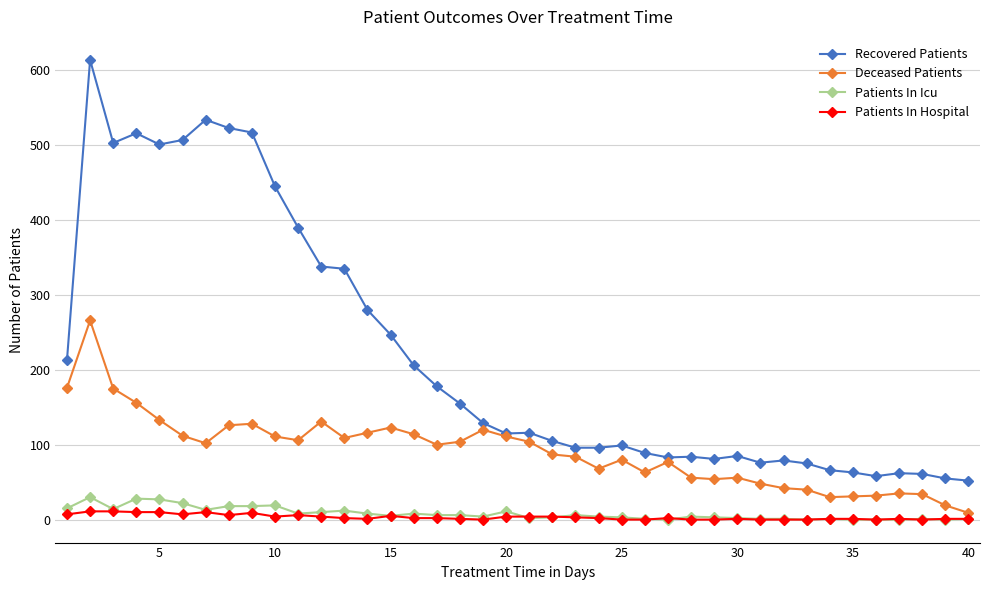

What are all the series names shown in the legend?

Recovered Patients, Deceased Patients, Patients In Icu, Patients In Hospital